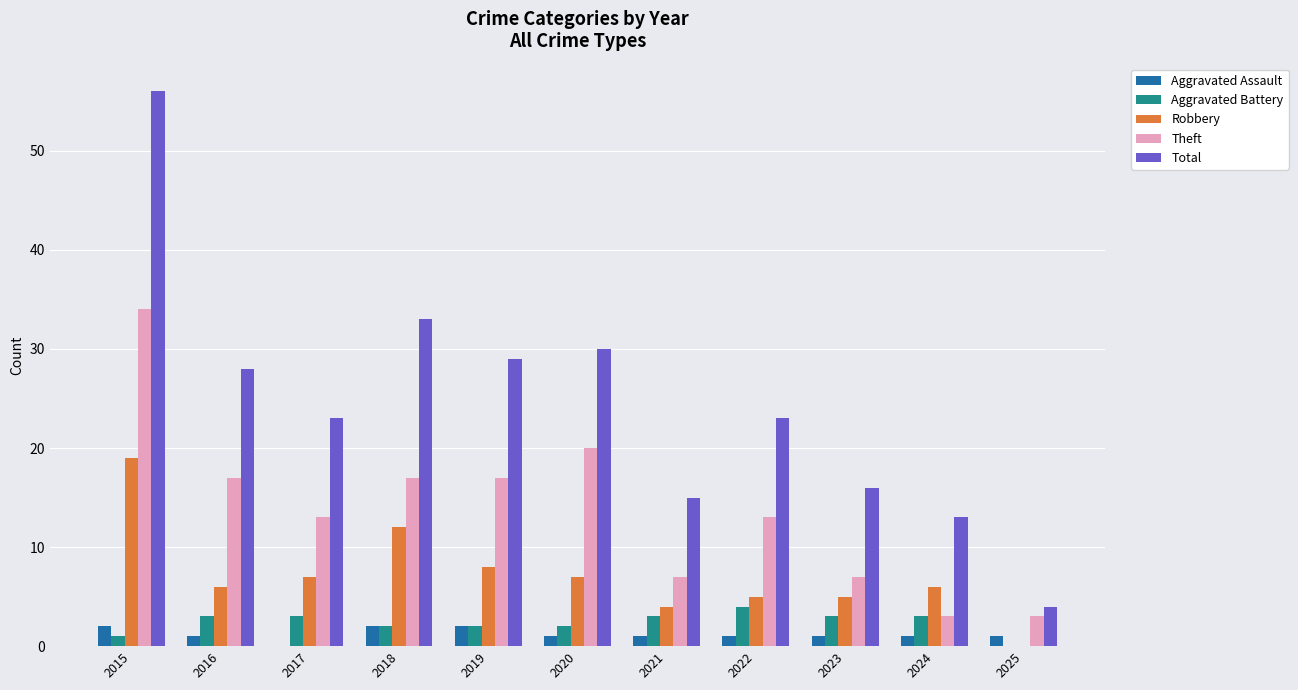

At which category does the chart reach its peak across all series?

2015